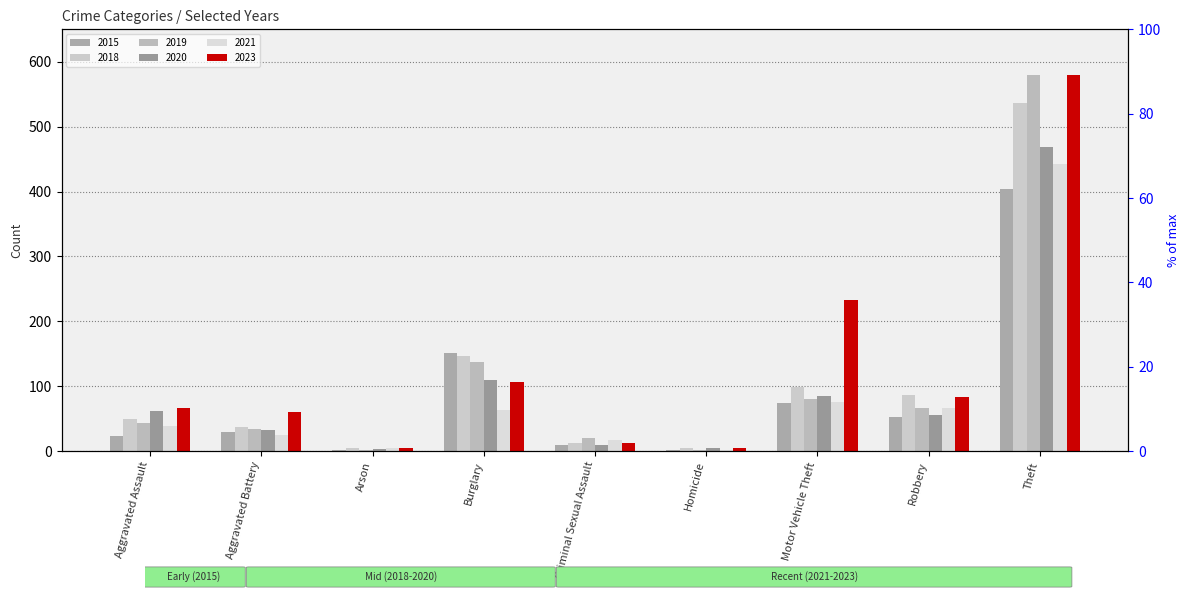

Reading right to left, what are all the values shown in this chart?

2015: Theft=404	Robbery=52	Motor Vehicle Theft=74	Homicide=2	Criminal Sexual Assault=10	Burglary=151	Arson=2	Aggravated Battery=30	Aggravated Assault=23
2018: Theft=536	Robbery=87	Motor Vehicle Theft=98	Homicide=4	Criminal Sexual Assault=13	Burglary=147	Arson=4	Aggravated Battery=37	Aggravated Assault=49
2019: Theft=580	Robbery=66	Motor Vehicle Theft=80	Homicide=1	Criminal Sexual Assault=20	Burglary=138	Arson=2	Aggravated Battery=34	Aggravated Assault=43
2020: Theft=468	Robbery=55	Motor Vehicle Theft=85	Homicide=4	Criminal Sexual Assault=10	Burglary=110	Arson=3	Aggravated Battery=32	Aggravated Assault=61
2021: Theft=443	Robbery=66	Motor Vehicle Theft=76	Homicide=2	Criminal Sexual Assault=17	Burglary=63	Arson=4	Aggravated Battery=25	Aggravated Assault=39
2023: Theft=580	Robbery=83	Motor Vehicle Theft=233	Homicide=4	Criminal Sexual Assault=13	Burglary=107	Arson=4	Aggravated Battery=60	Aggravated Assault=67